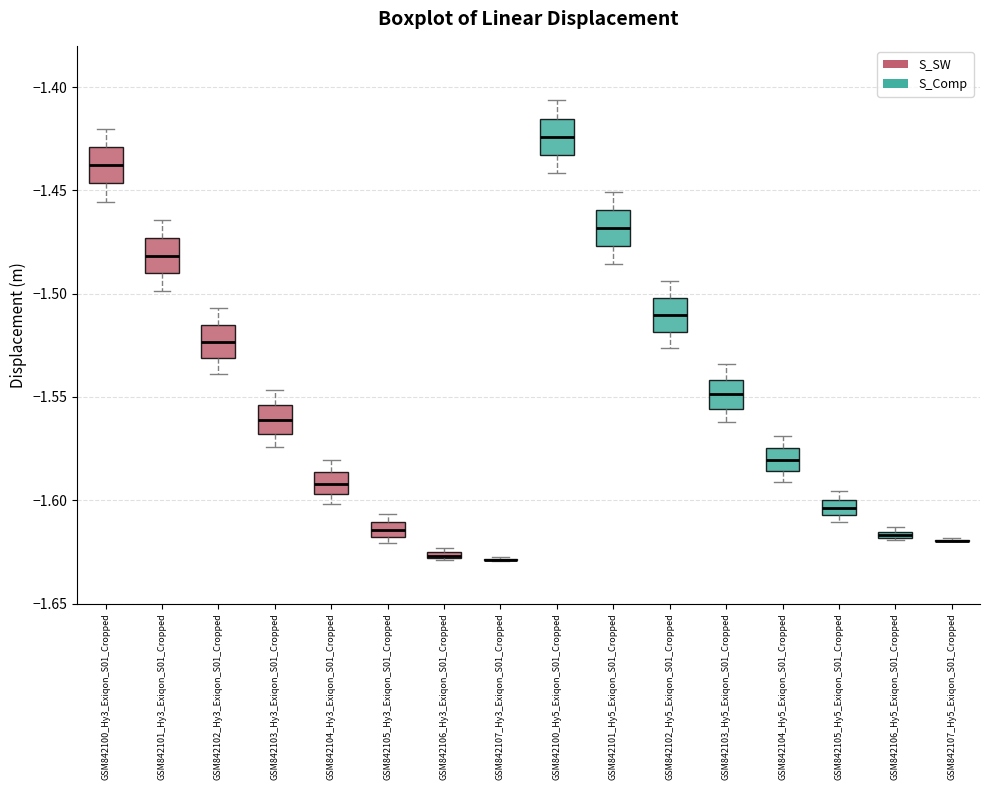

Where is the lower edge of the box for GSM842100_Hy3_Exiqon_S01_Cropped on the y-axis? The values are not printed on the chart, so give them approximately, as read against the axis.

-1.445